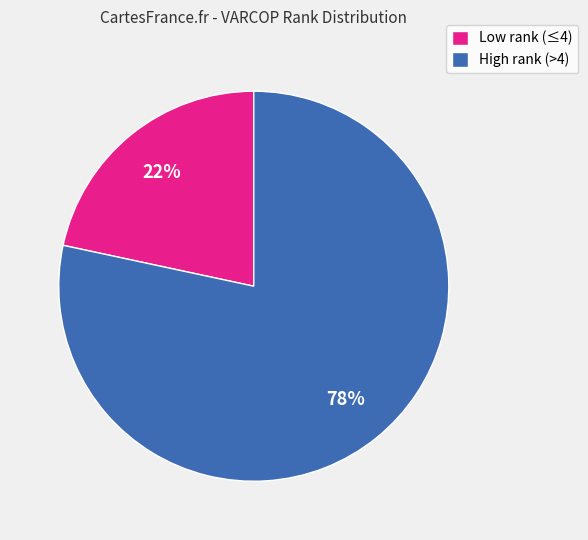

Count the number of slices in the pie.

2